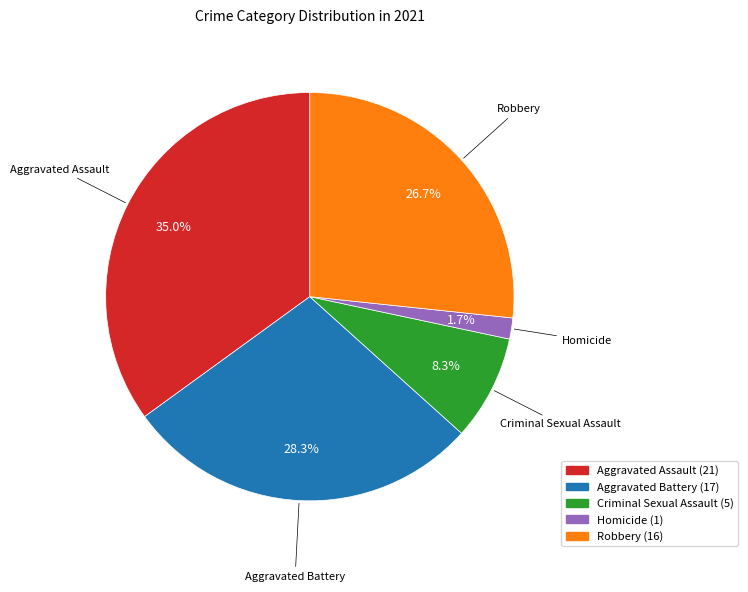

Approximately how many times larger is the value at Aggravated Assault compared to Robbery?

1.3